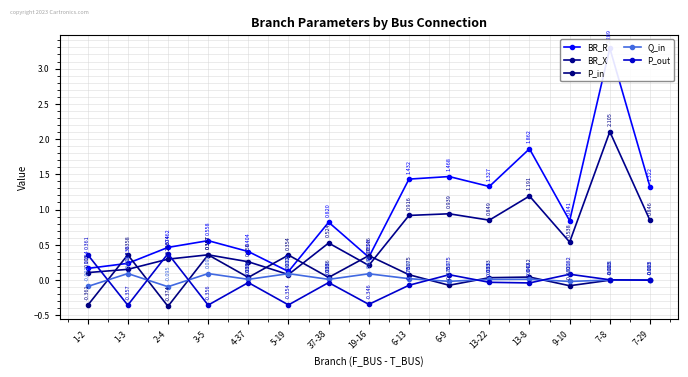

Which has a higher value, 1-2 or 6-13?

6-13